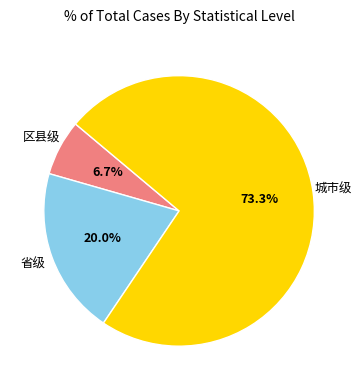

Does any single category account for the majority?

Yes